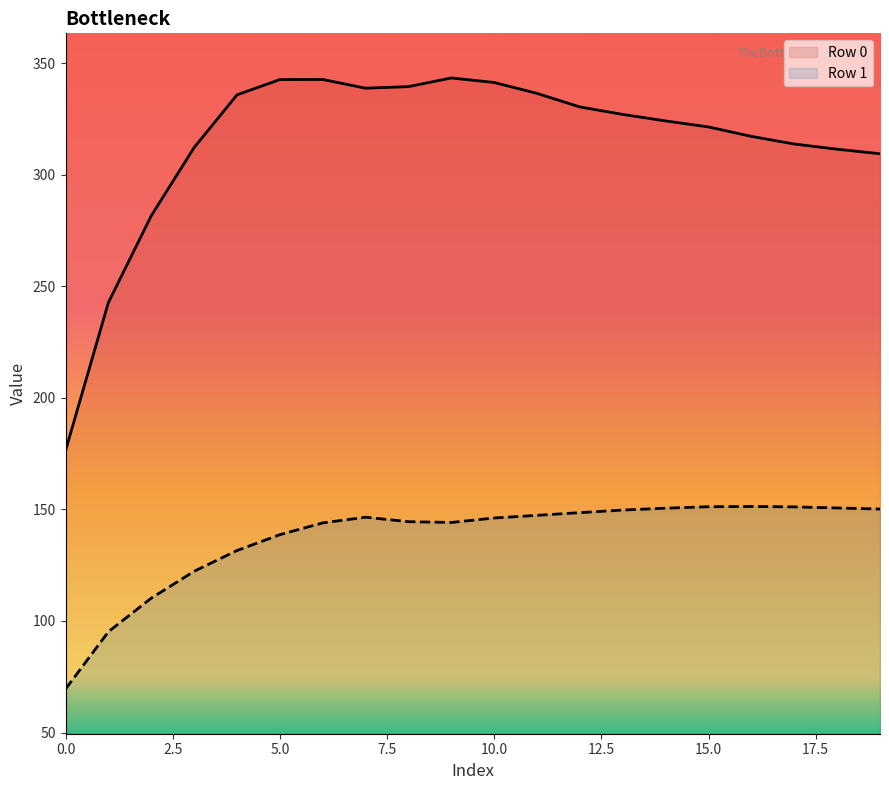

What is the total value across all series at 1?

337.9